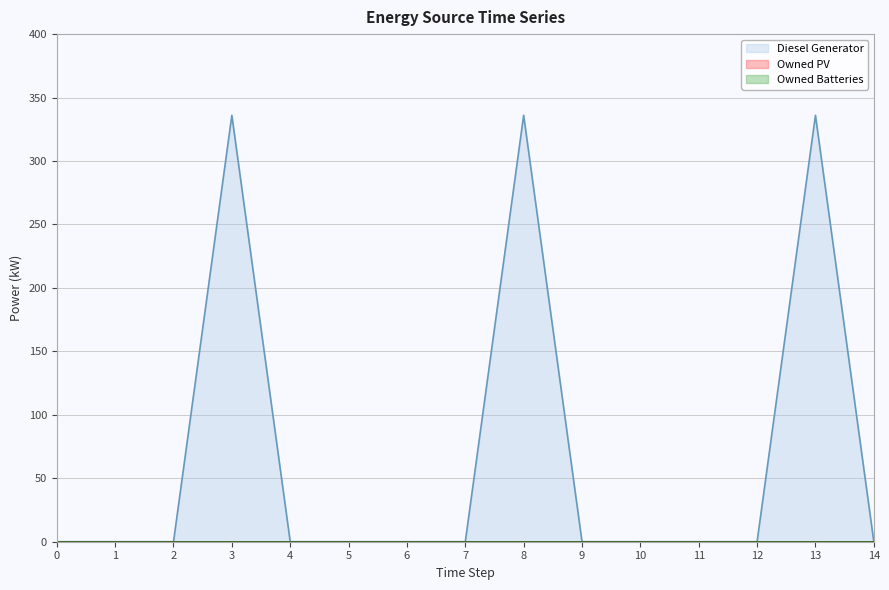

True or false: Owned PV has a value of 0 at 8.

True